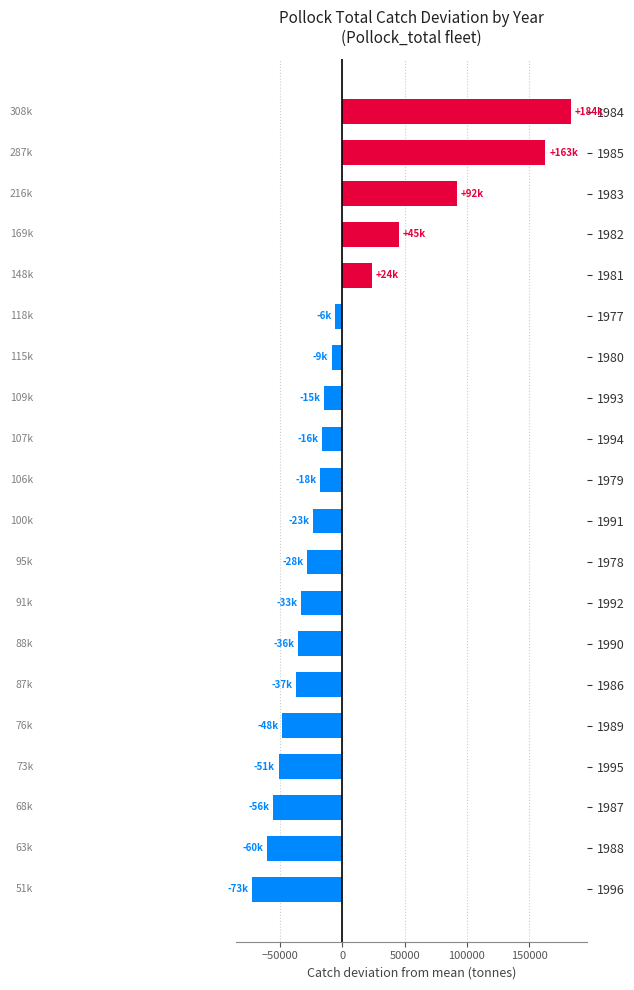

What is the smallest value displayed?

-72508.8